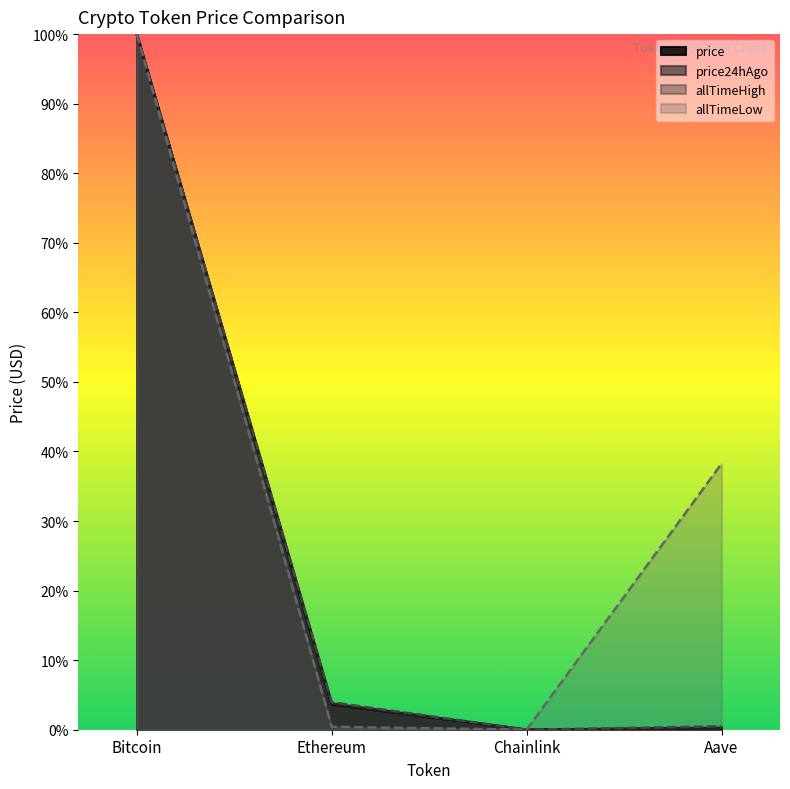

Reading left to right, what are all the values shown in this chart?

price: 1.0	0.0	0.0	0.0
price24hAgo: 1.0	0.0	0.0	0.0
allTimeHigh: 1.0	0.0	0.0	0.0
allTimeLow: 1.0	0.0	0.0	0.4